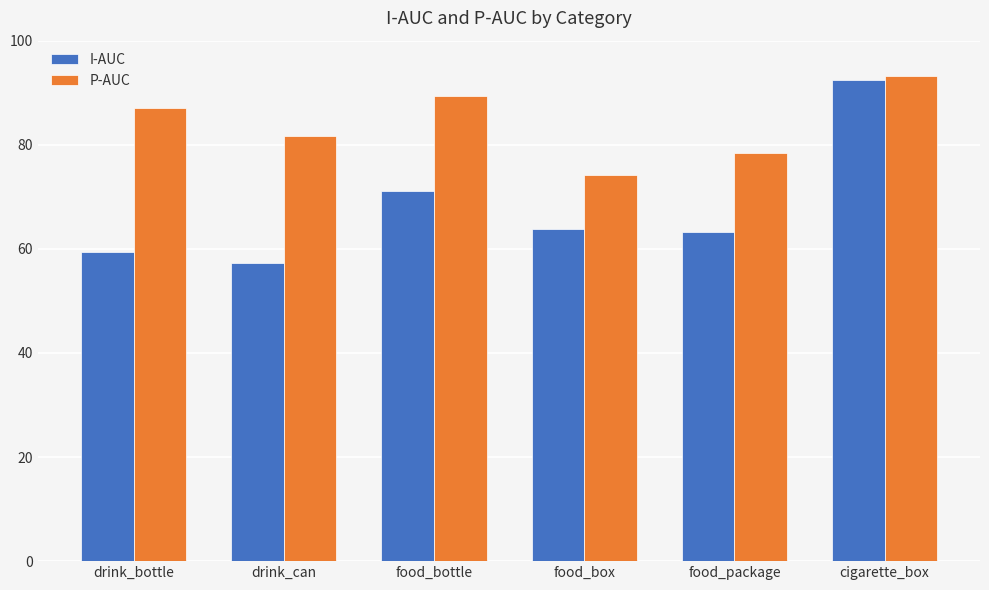

How many data points in P-AUC are less than 87?

3